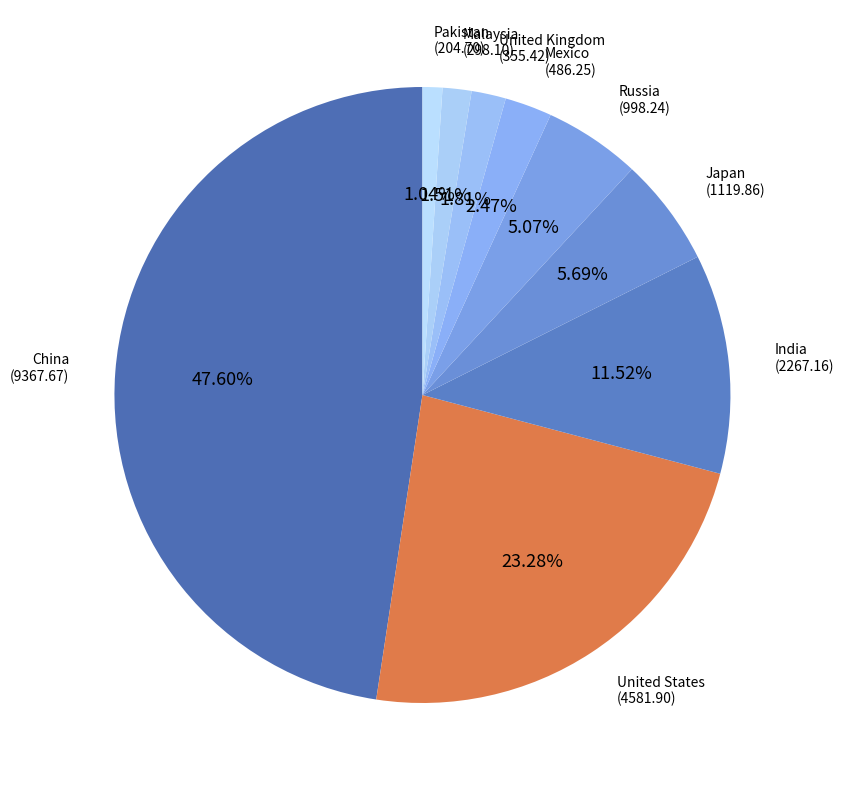

To the nearest percent, what percentage of the pie is China?

48%